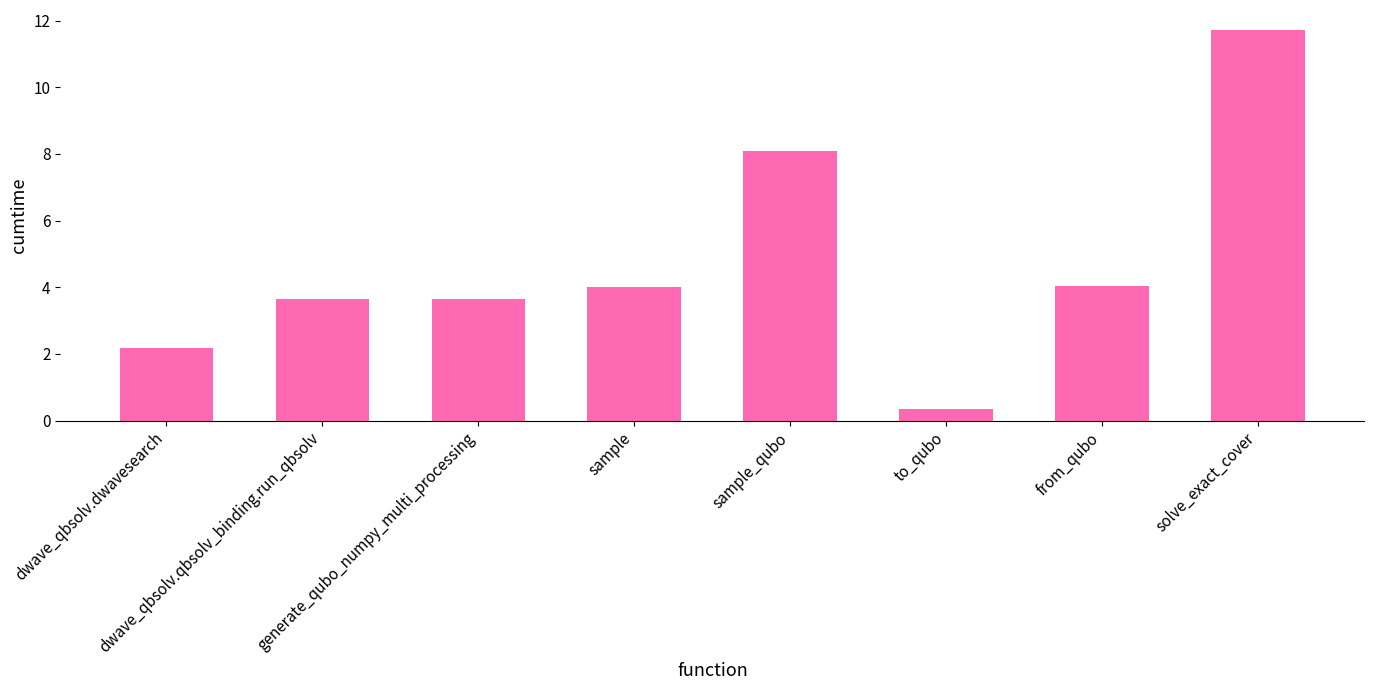

Which has a higher value, from_qubo or dwave_qbsolv.dwavesearch?

from_qubo